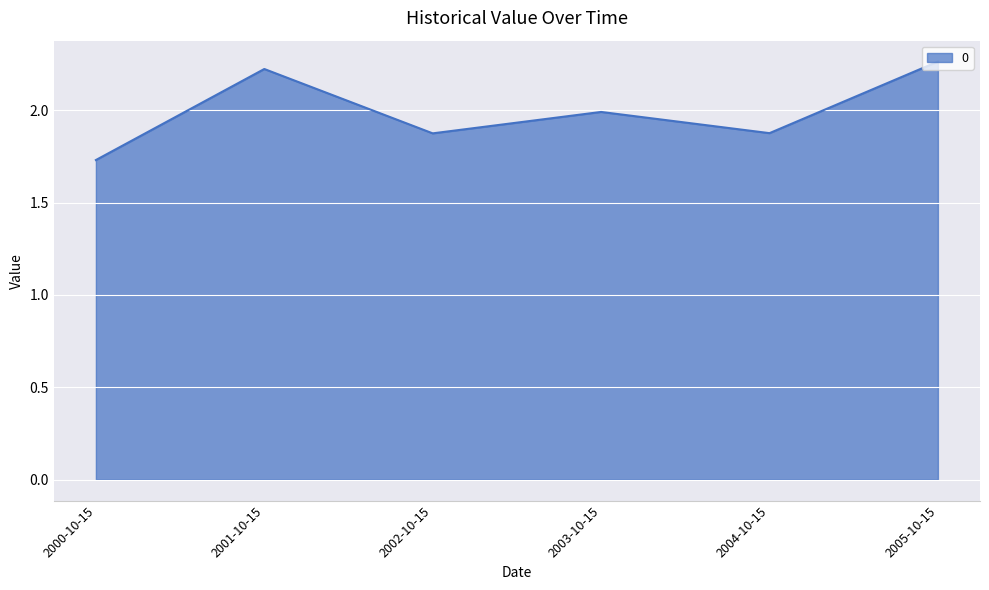

How many interior local peaks (higher than both neighbors) does the data have?

2